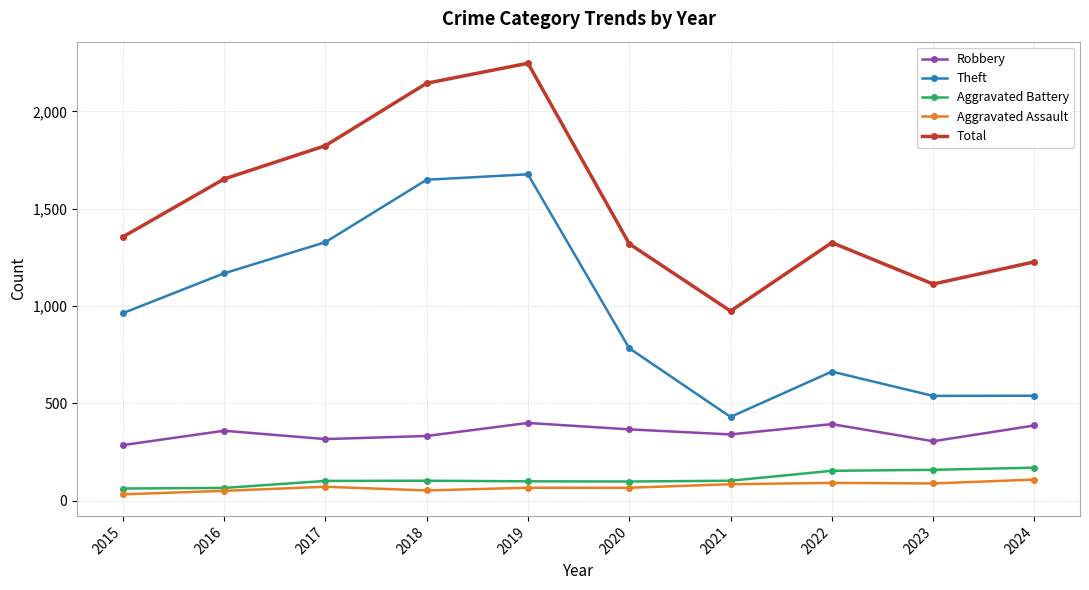

What is the value of the Robbery point at the 7th from the left?

340